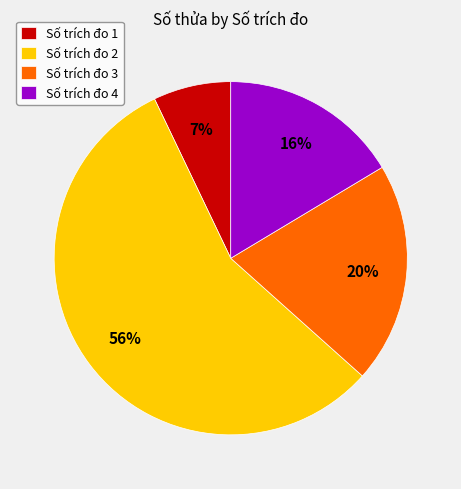

Count the number of slices in the pie.

4